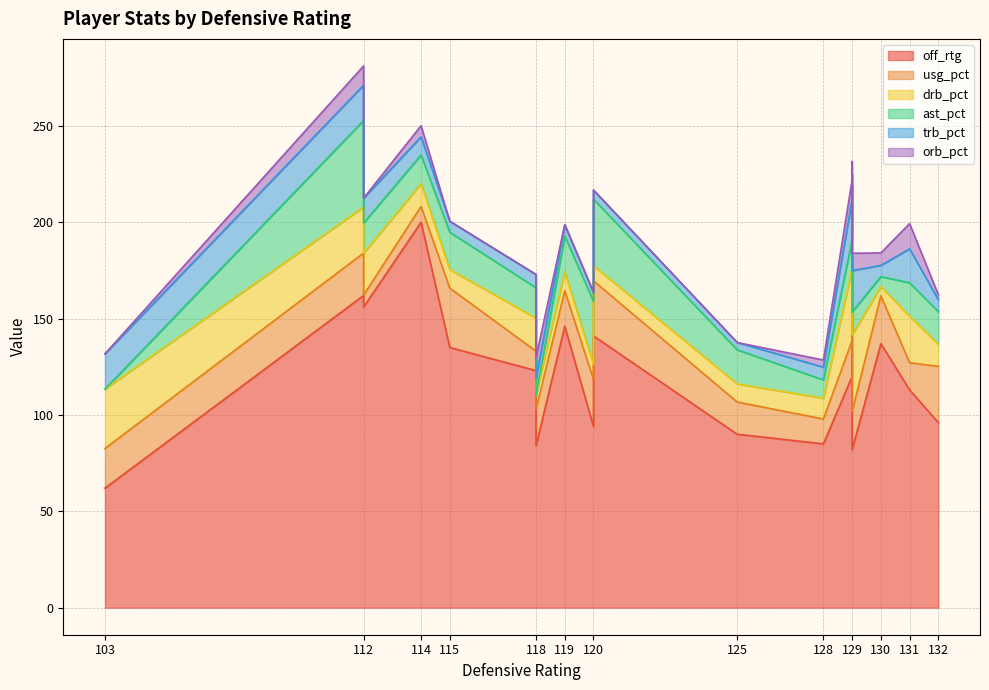

What is the spread (max minus min) of values at 119?

146.0